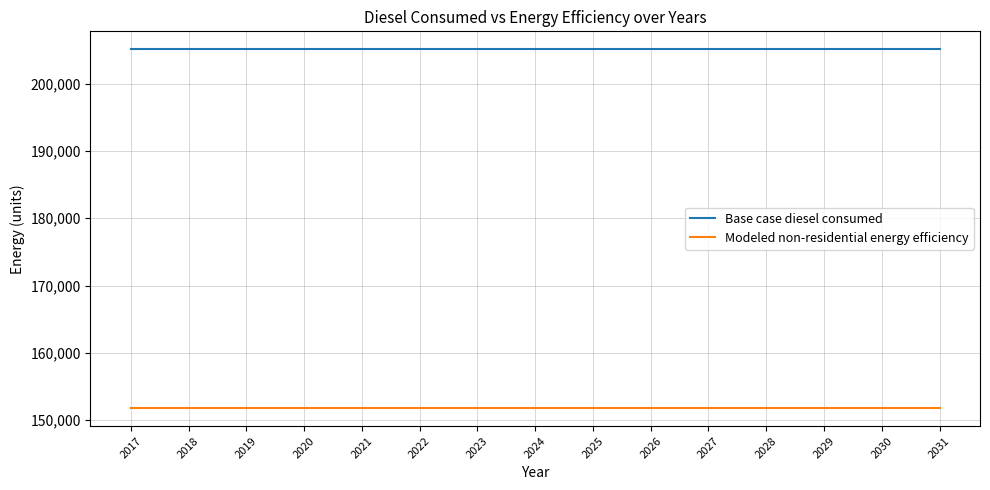

What is the sum of all Modeled non-residential energy efficiency values?

2276806.3